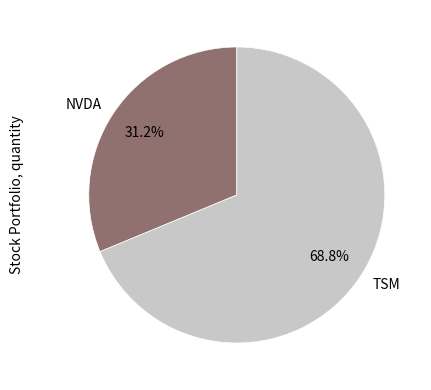

Rank the categories by value from lowest to highest.

NVDA, TSM